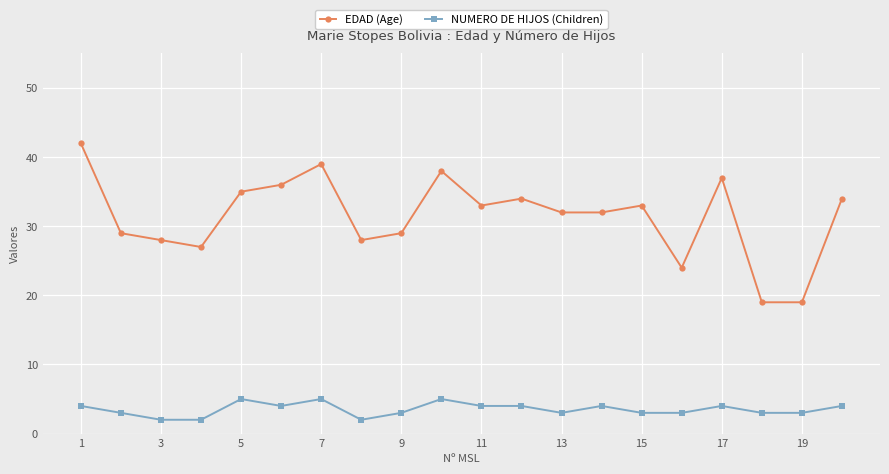

Which series has the largest total across all categories?

EDAD (Age)